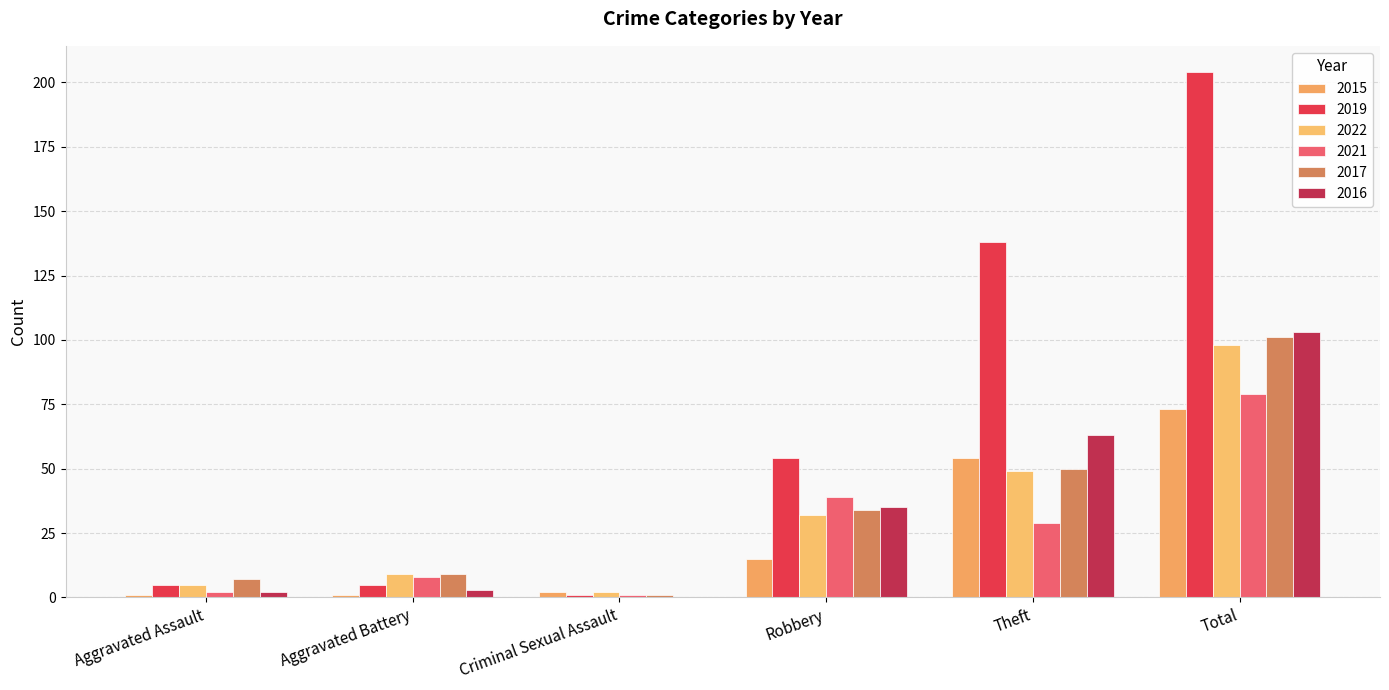

What is the greatest value displayed?

204